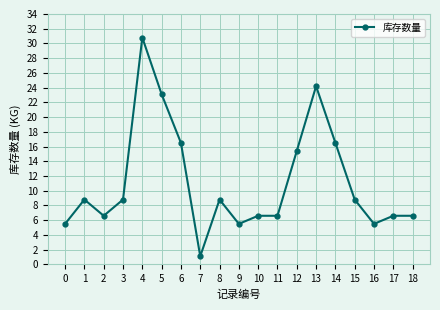

True or false: the data shows 11.8 at 17.

False